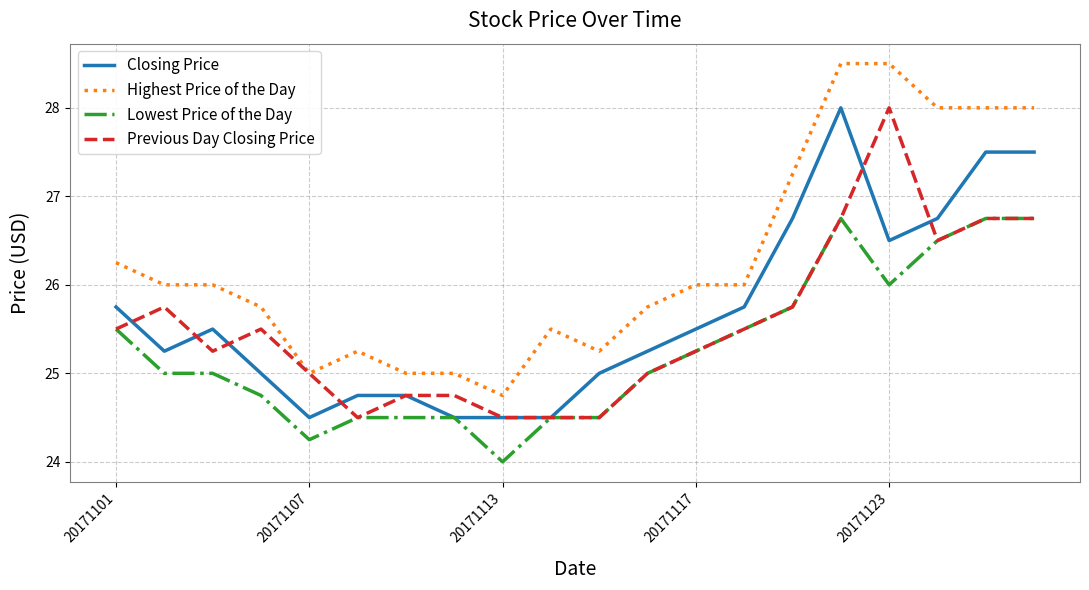

True or false: Highest Price of the Day and Lowest Price of the Day cross at least once.

False